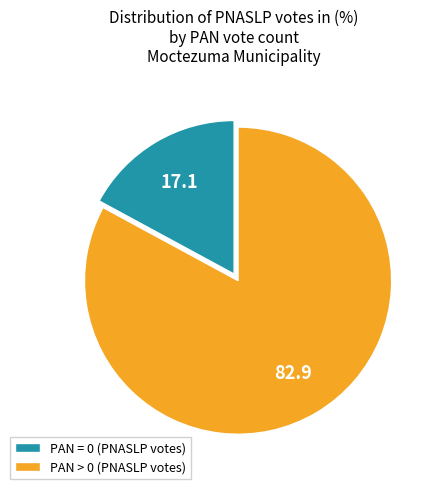

How many slices are in this pie chart?

2